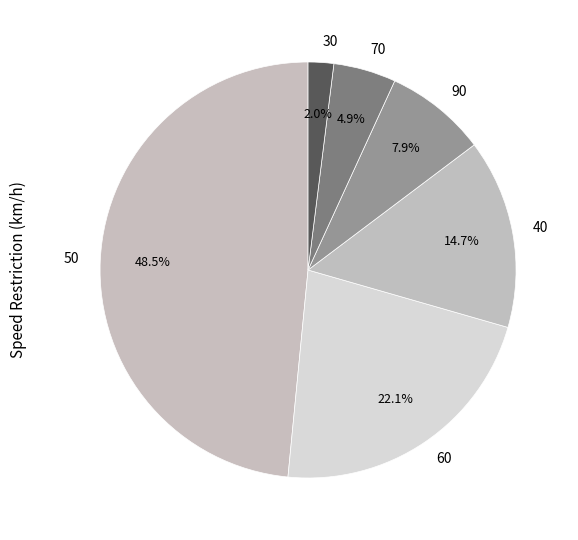

Which slice is the largest?

50